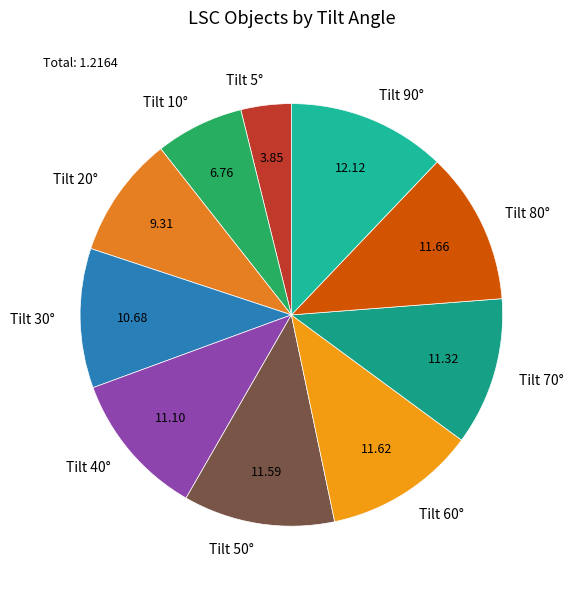

Between Tilt 40° and Tilt 5°, which is larger?

Tilt 40°